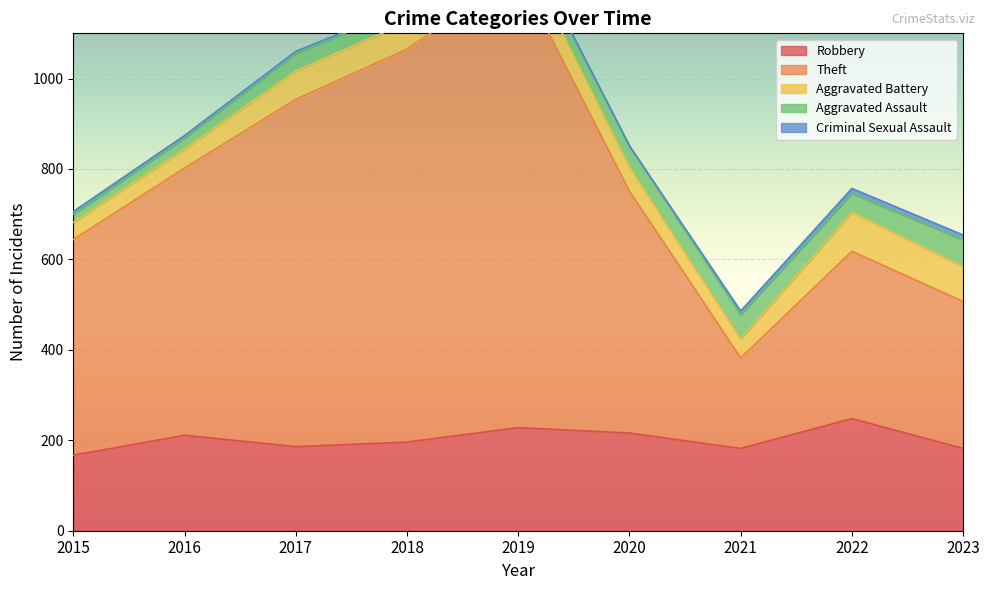

At which label is Aggravated Battery closest to 62?

2017